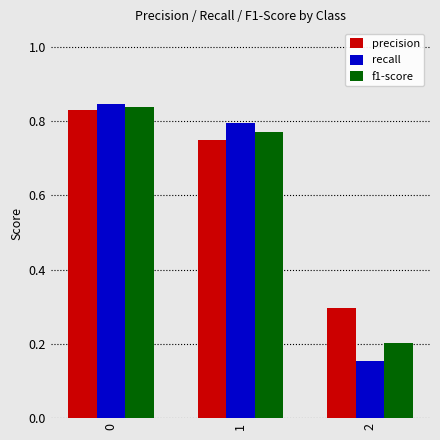

The precision series shows 0.8 at 1. True or false?

True